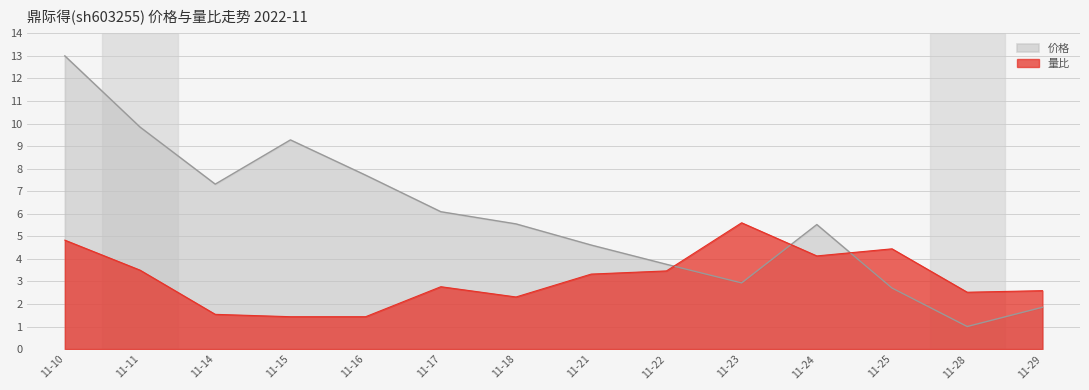

List the series in order of their peak value, lowest first.

量比, 价格